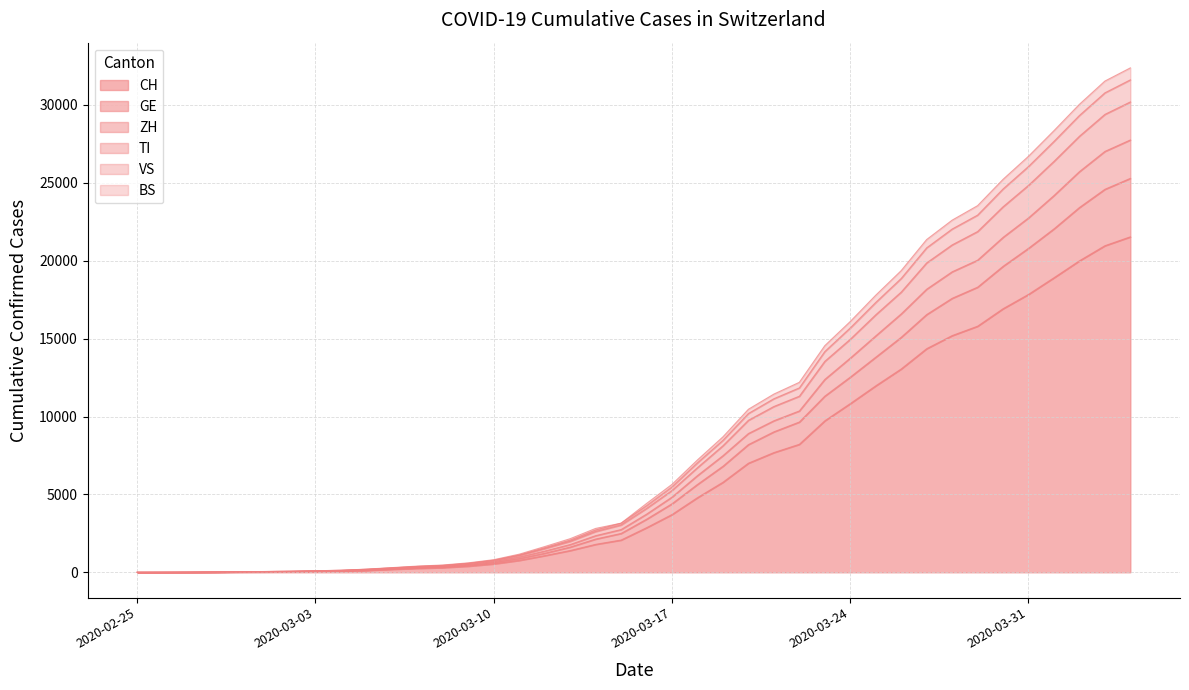

How many series are shown in this chart?

6